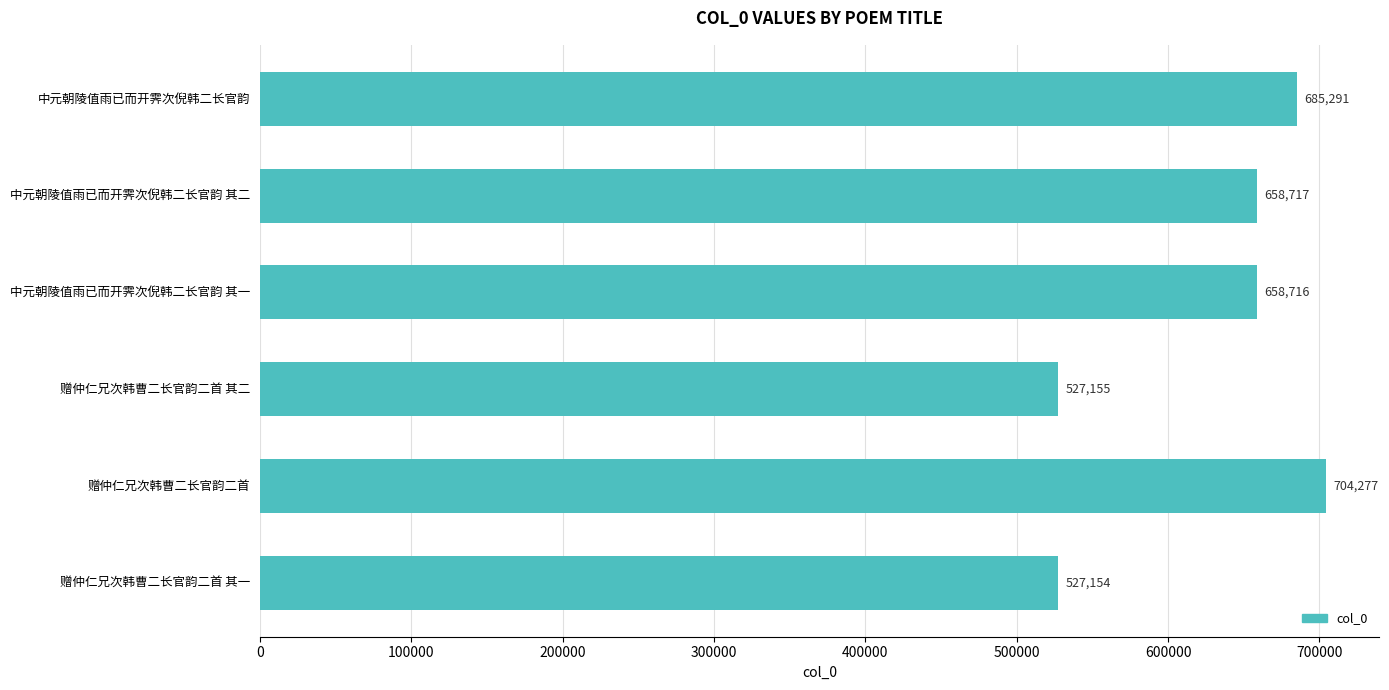

Rank the categories by value from highest to lowest.

赠仲仁兄次韩曹二长官韵二首, 中元朝陵值雨已而开霁次倪韩二长官韵, 中元朝陵值雨已而开霁次倪韩二长官韵 其二, 中元朝陵值雨已而开霁次倪韩二长官韵 其一, 赠仲仁兄次韩曹二长官韵二首 其二, 赠仲仁兄次韩曹二长官韵二首 其一